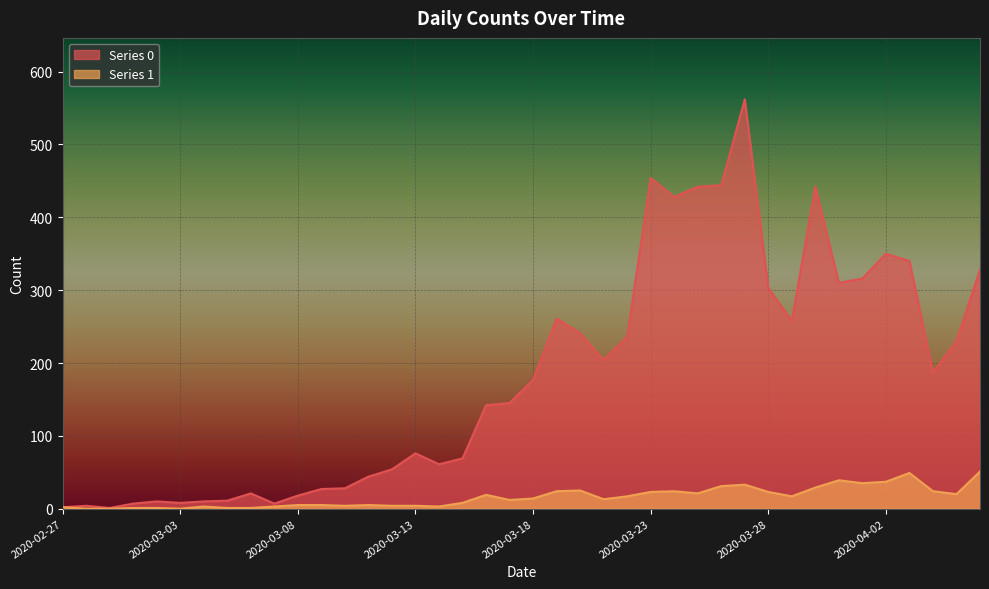

What is the difference between the maximum and minimum values in the 0 series?

561